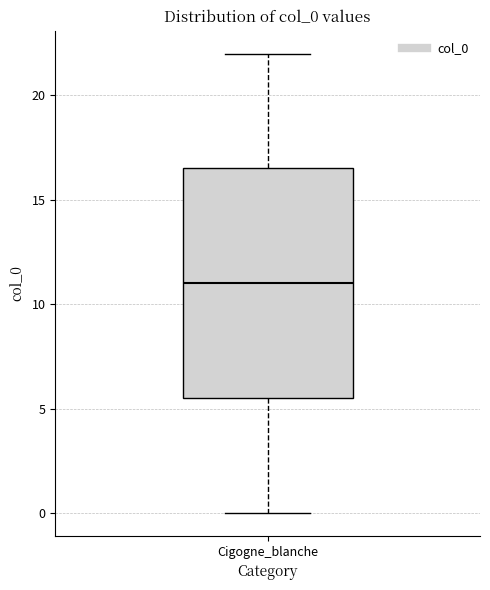

Read this box plot against the y-axis: the position of the median line, the range covered by the box, and the ends of both whiskers. The values are not printed on the chart, so give them approximately, as read against the axis.

median 11.0, box 5.5 to 16.5, whiskers 0.0 to 22.0